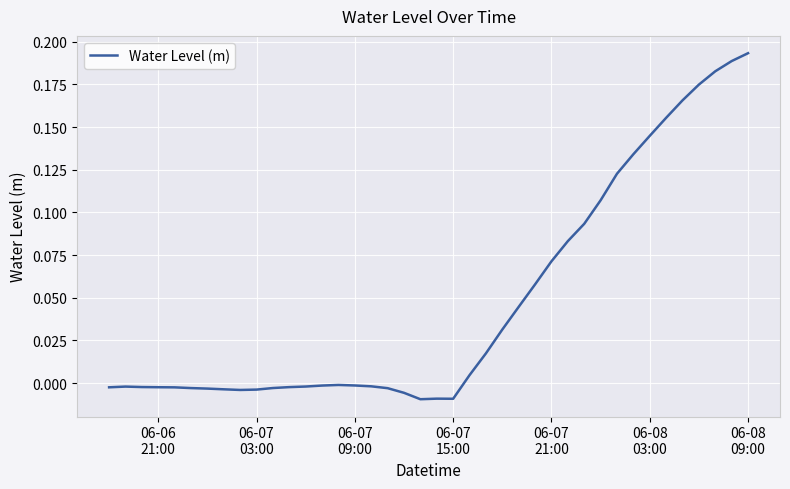

Does the chart display data point markers on the line(s)?

No